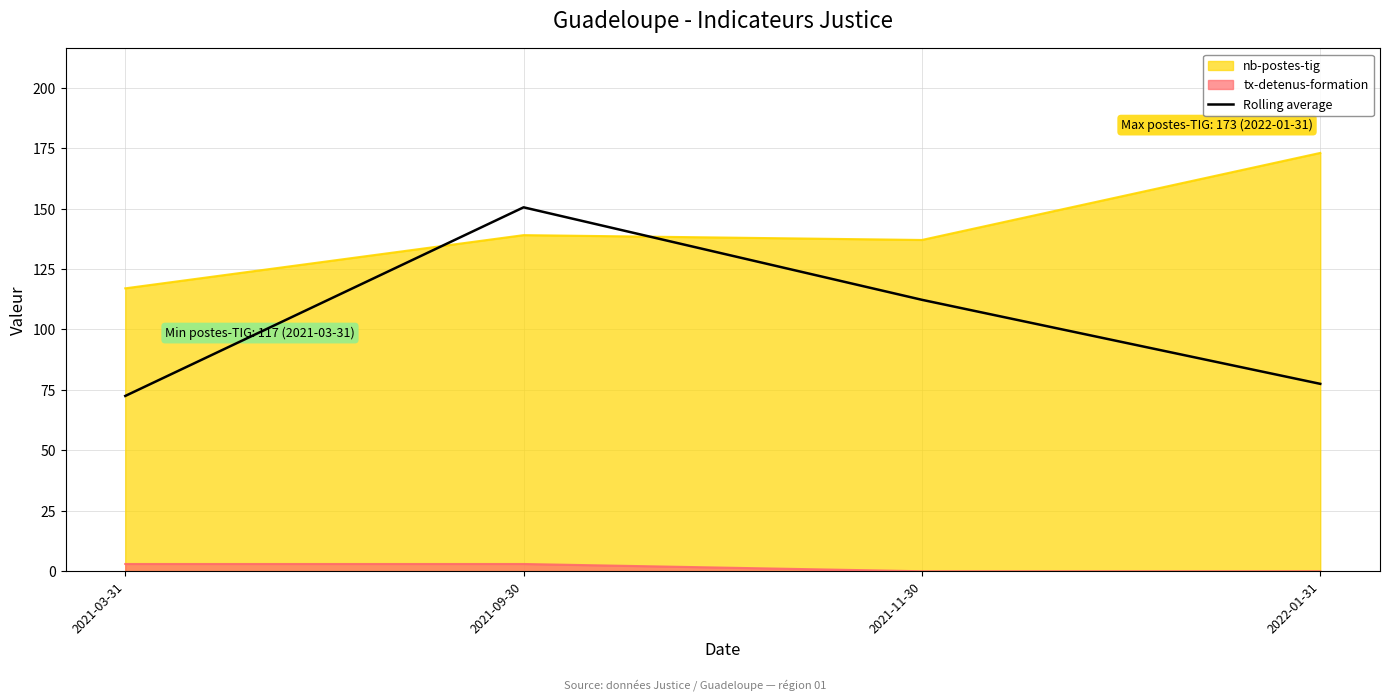

What is the label of the 3rd point from the left?

2021-11-30